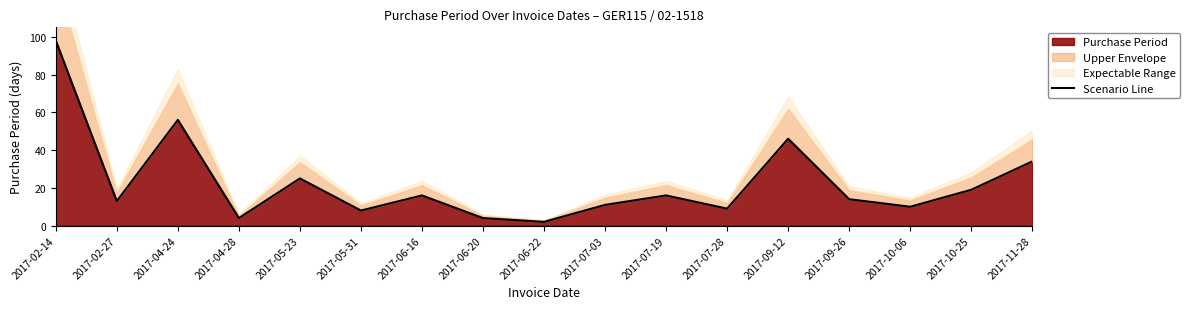

Reading left to right, transcribe all the data shown in this chart.

2017-02-14=98	2017-02-27=13	2017-04-24=56	2017-04-28=4	2017-05-23=25	2017-05-31=8	2017-06-16=16	2017-06-20=4	2017-06-22=2	2017-07-03=11	2017-07-19=16	2017-07-28=9	2017-09-12=46	2017-09-26=14	2017-10-06=10	2017-10-25=19	2017-11-28=34